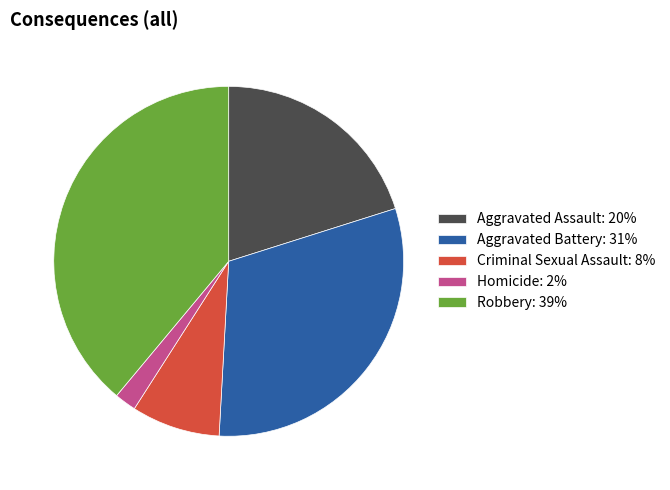

Does any single category account for the majority?

No